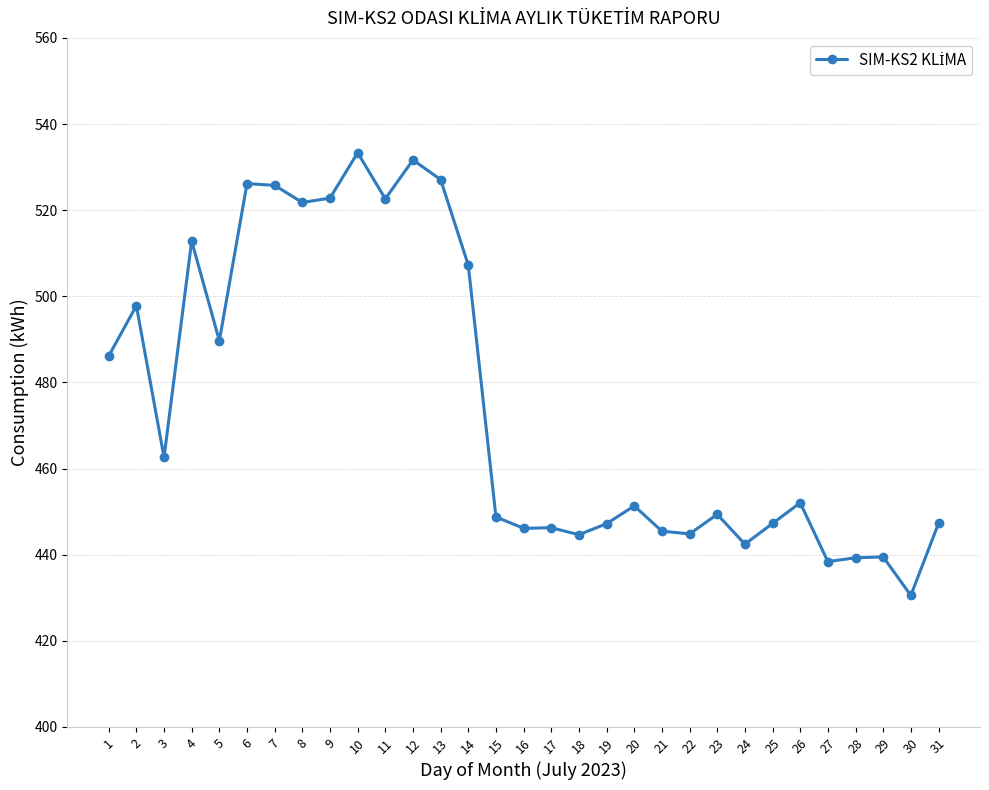

What is the difference between the maximum and minimum values?

102.8